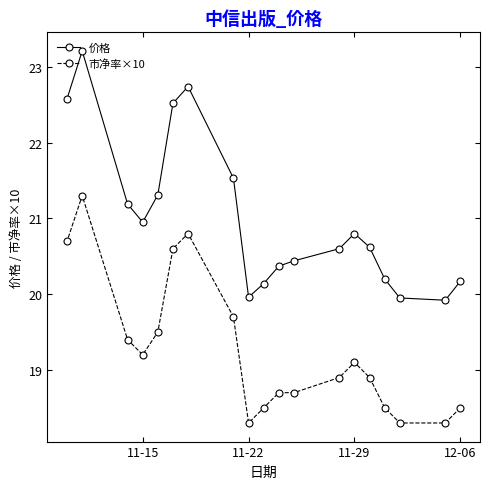

What is the difference between the maximum and minimum values in the 市净率×10 series?

3.0